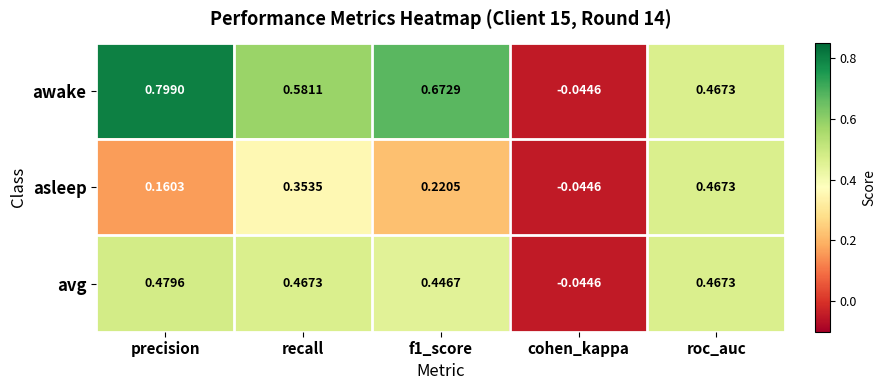

Rank the series by their average value, from lowest to highest.

asleep, avg, awake